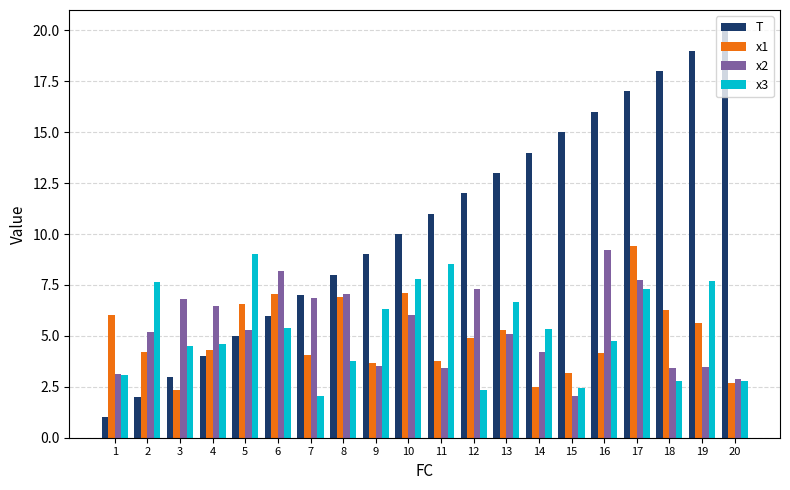

The value of x3 at 4 is 6.4. True or false?

False